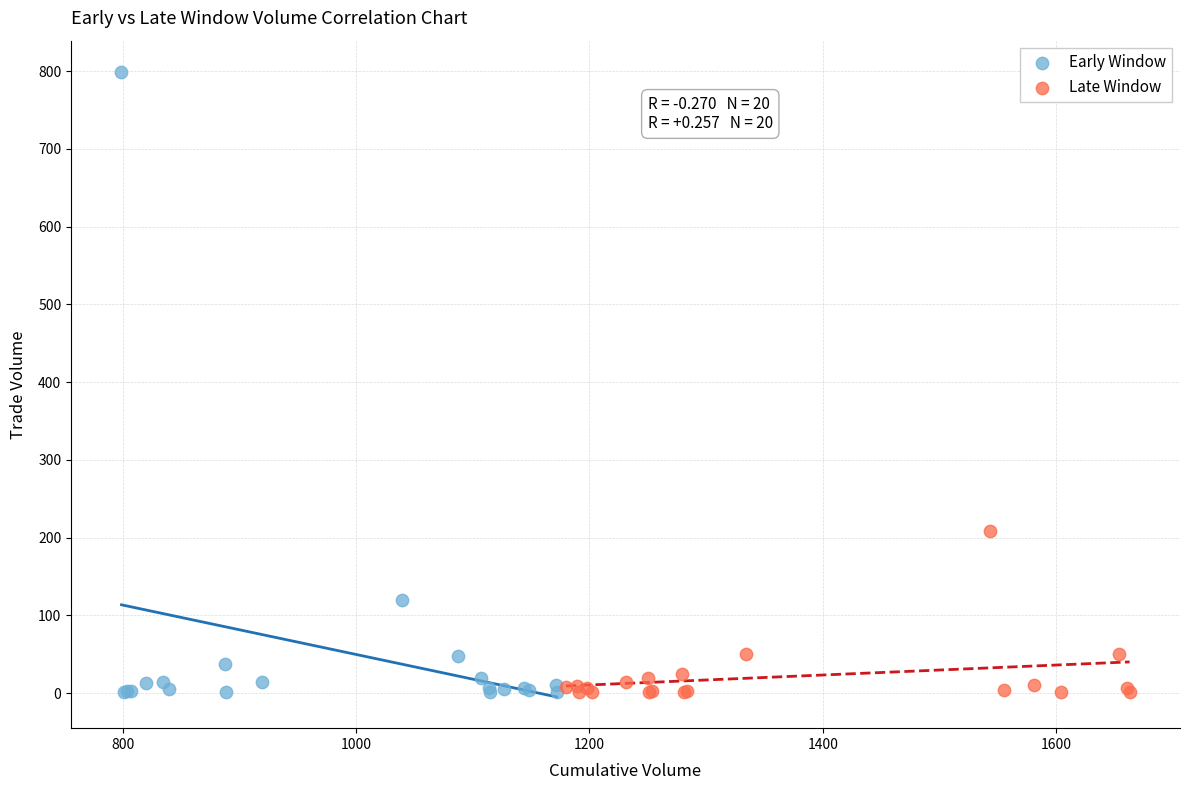

Which series has the widest spread of Y values?

Early Window